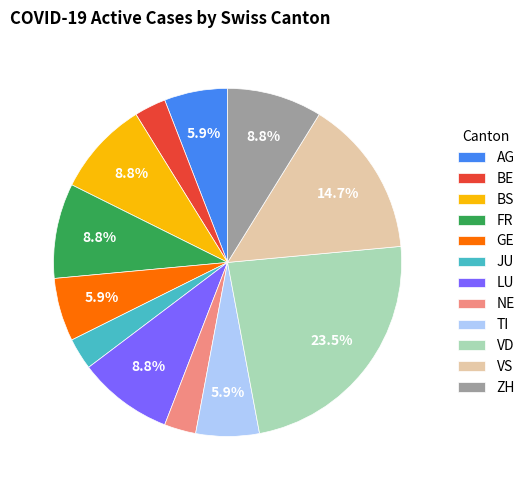

What is the ratio of the value at TI to the value at LU?

0.7